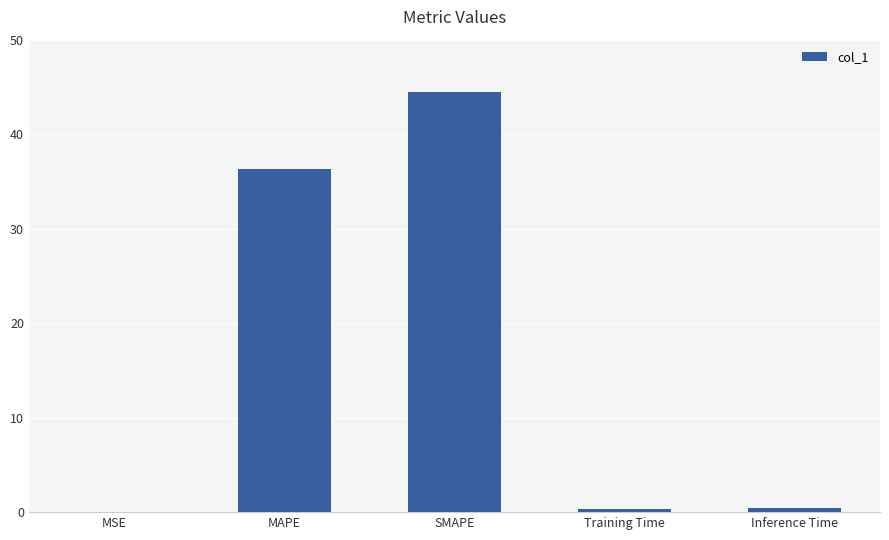

What is the sum of all values?

81.6